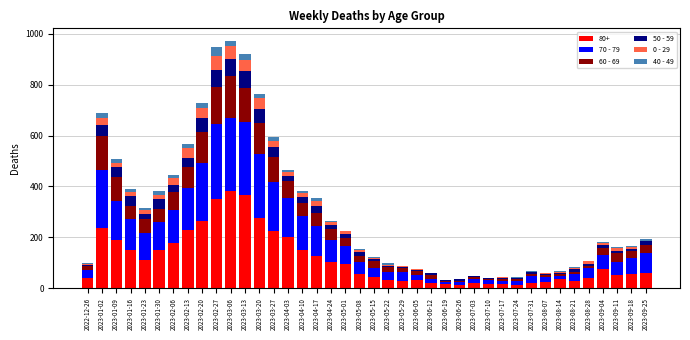

What are all the series names shown in the legend?

80+, 70 - 79, 60 - 69, 50 - 59, 0 - 29, 40 - 49